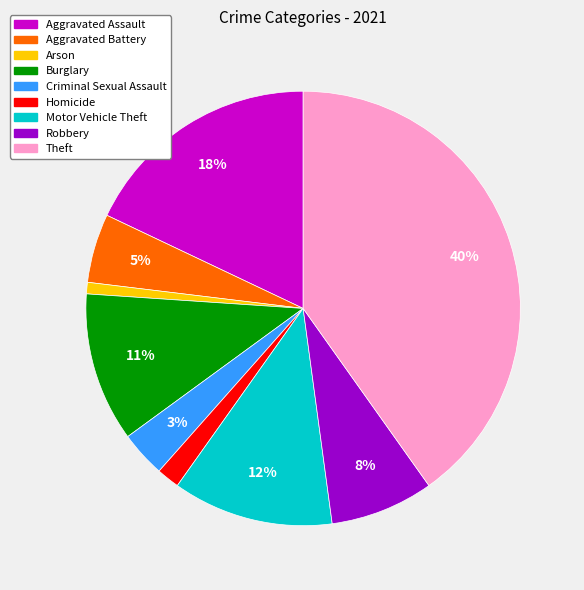

Approximately how many times larger is the value at Theft compared to Burglary?

3.6